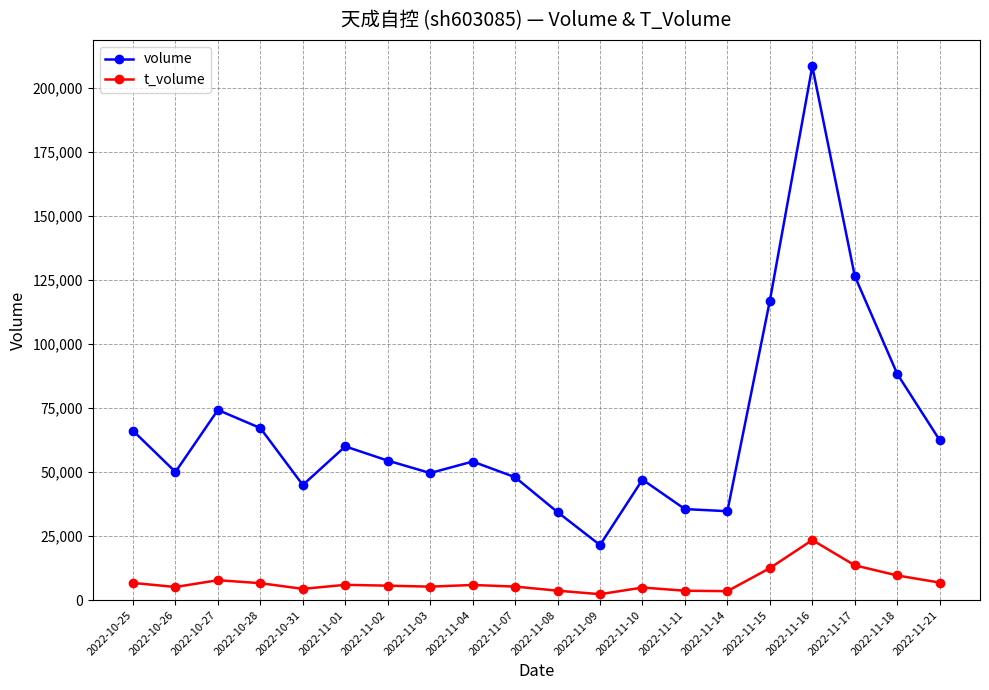

How many interior local peaks does the volume series have?

5